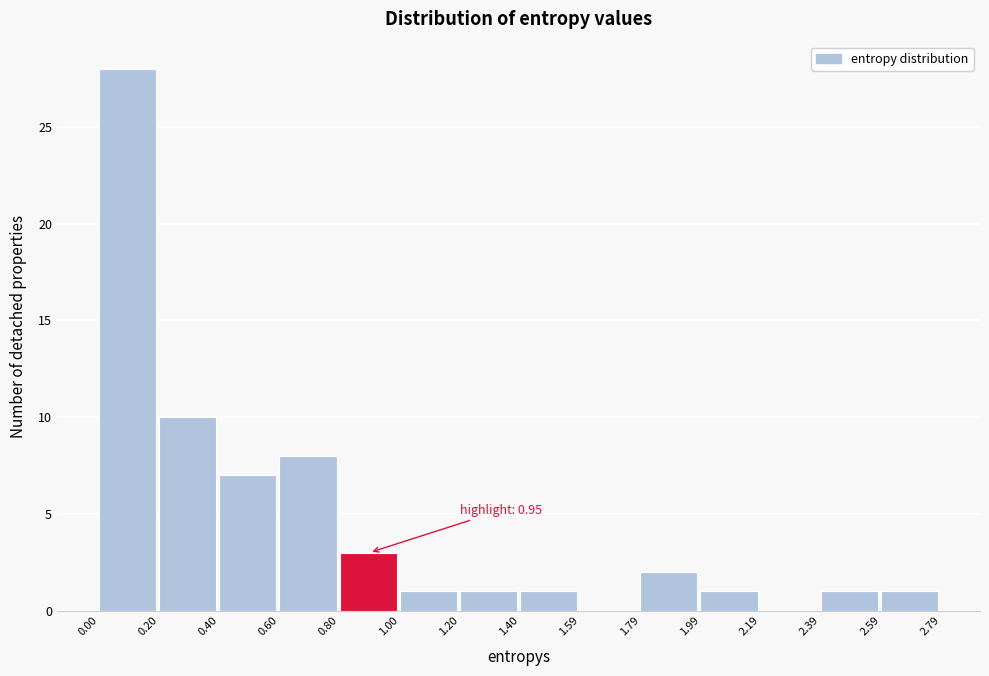

Over which range of the x-axis is the bar tallest?

0.00 to 0.20